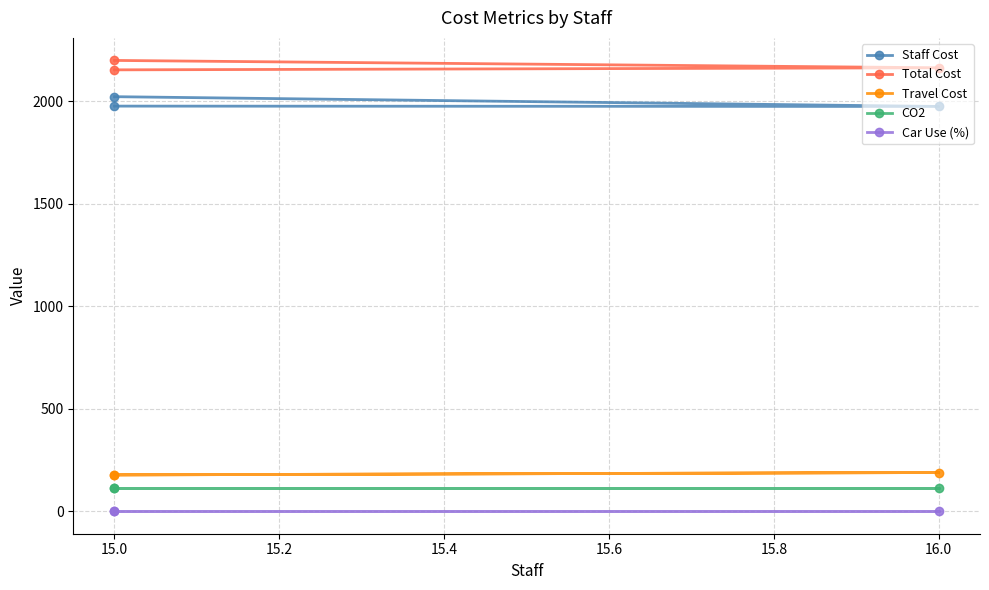

What is the maximum value for Travel Cost?

188.8